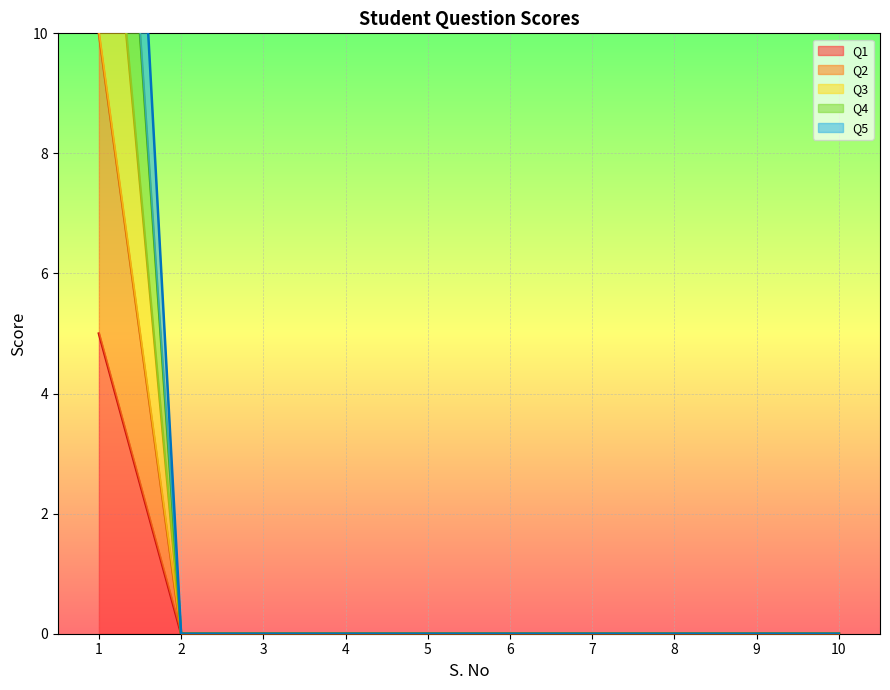

True or false: Q3 and Q4 cross at least once.

False